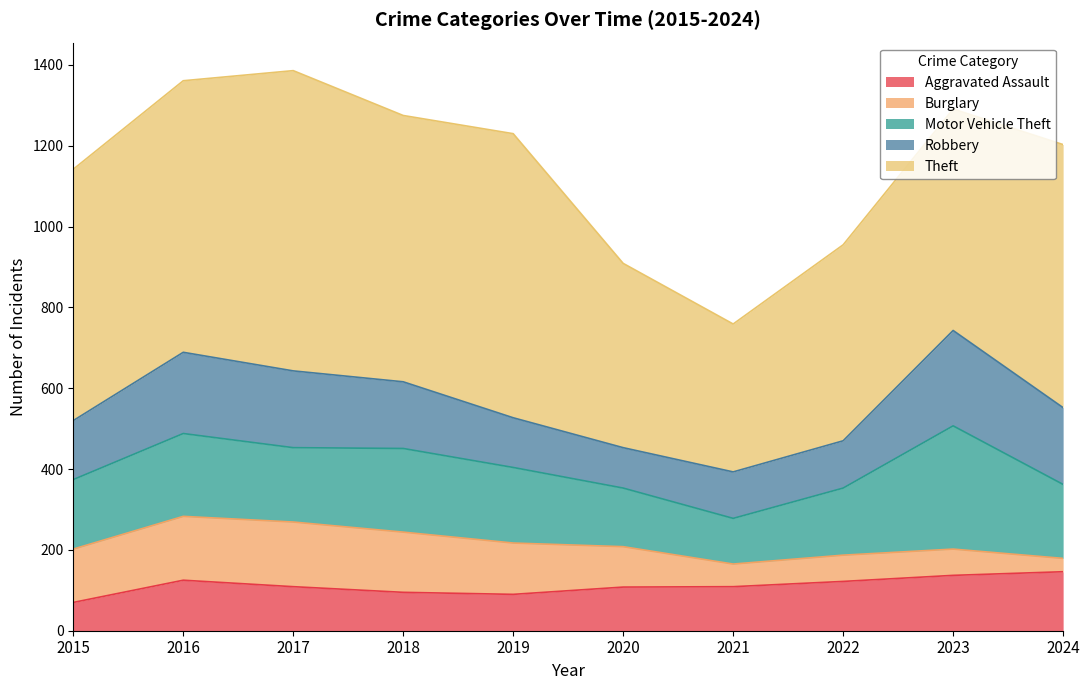

How many data points in Aggravated Assault are above 109?

4